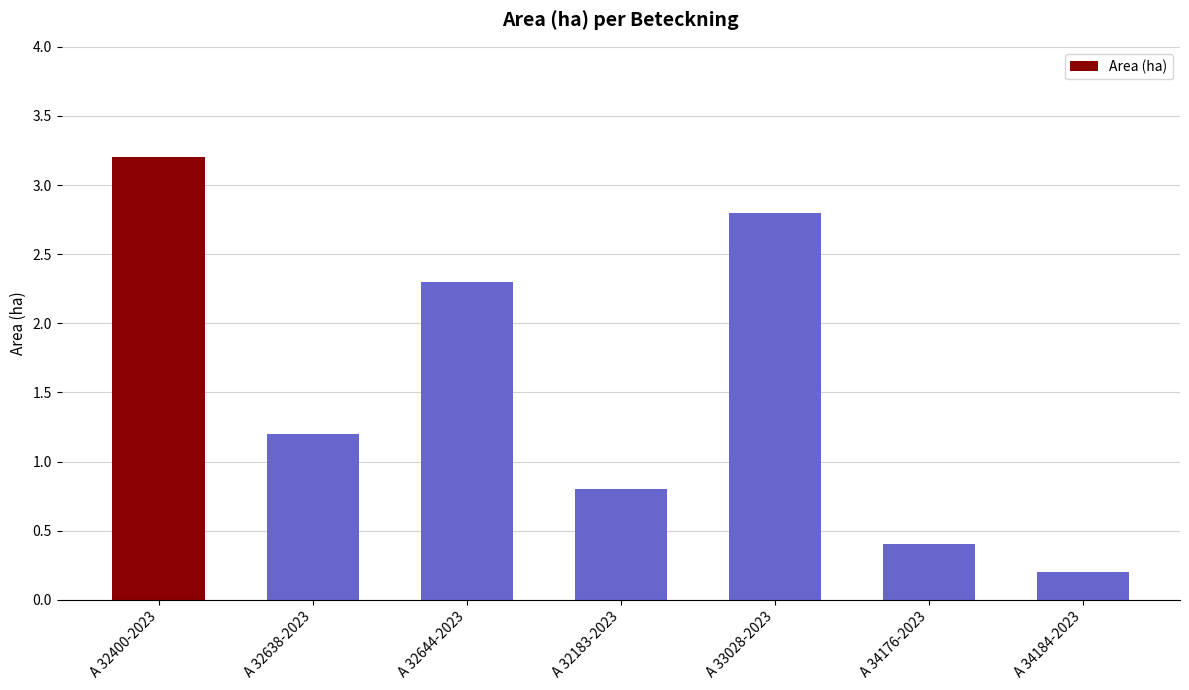

What is the label of the 1st bar from the right?

A 34184-2023